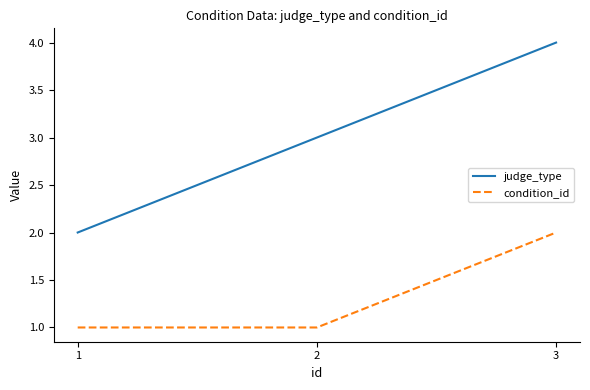

The condition_id series shows 1 at 2. True or false?

True